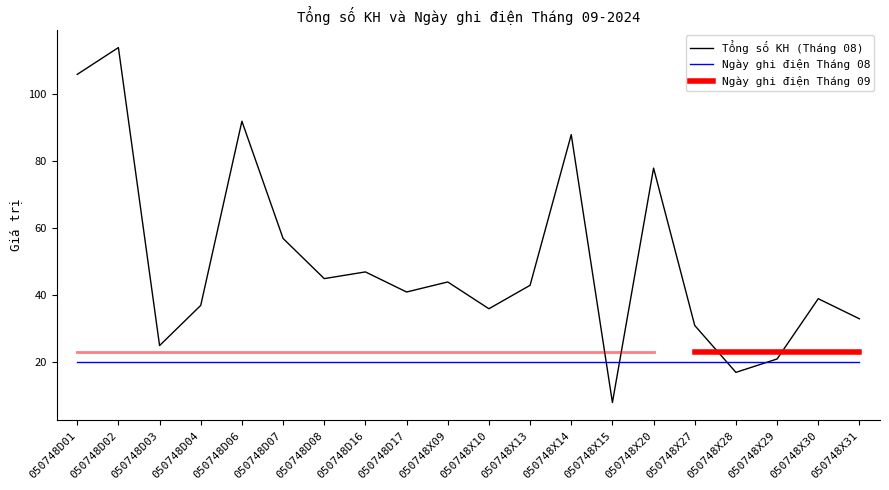

At how many categories does at least one series exceed 112?

1